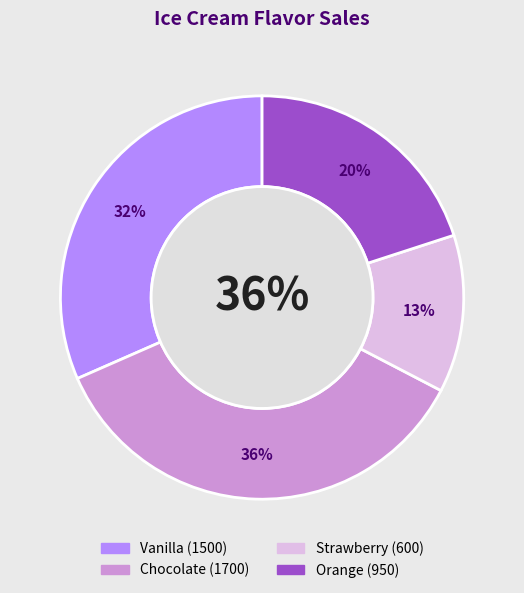

Which category has the smallest portion of the pie?

Strawberry